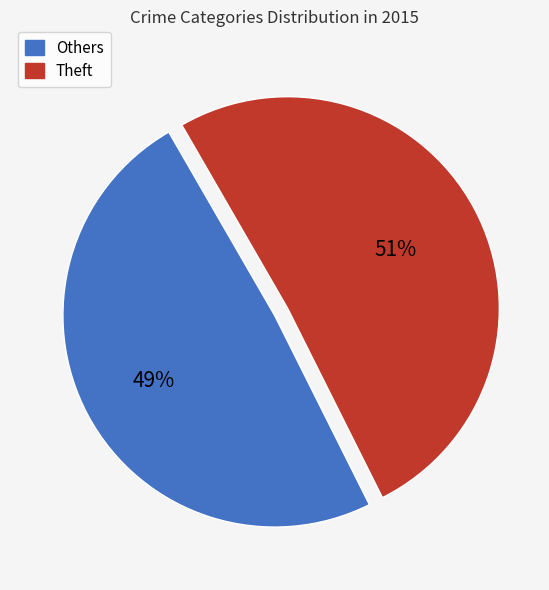

Does any single category account for the majority?

Yes